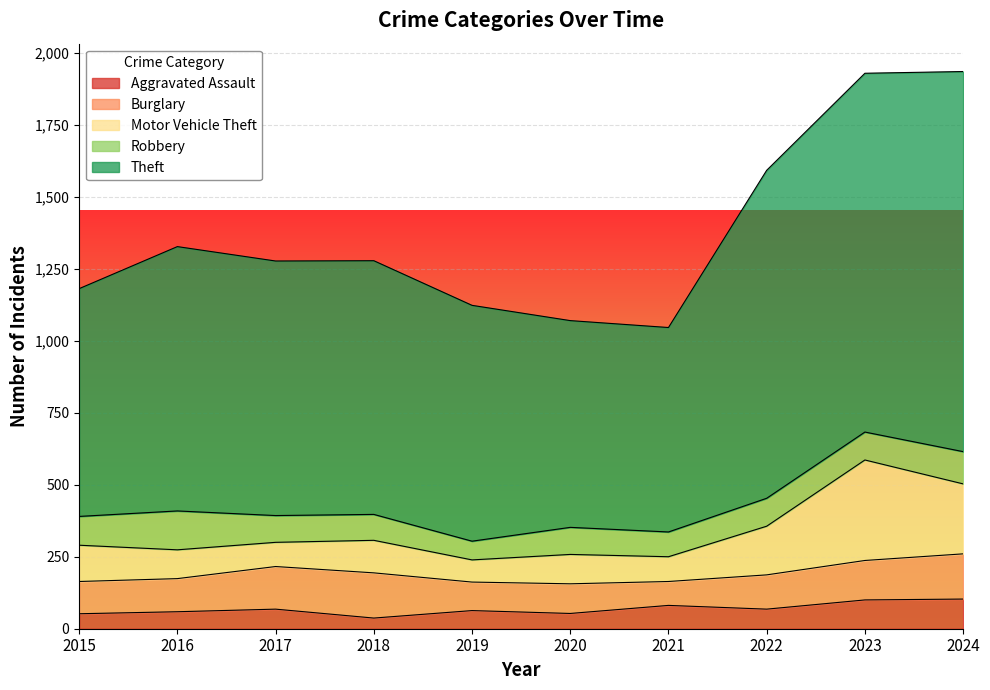

What is the difference between the second highest and minimum values in the Motor Vehicle Theft series?

166